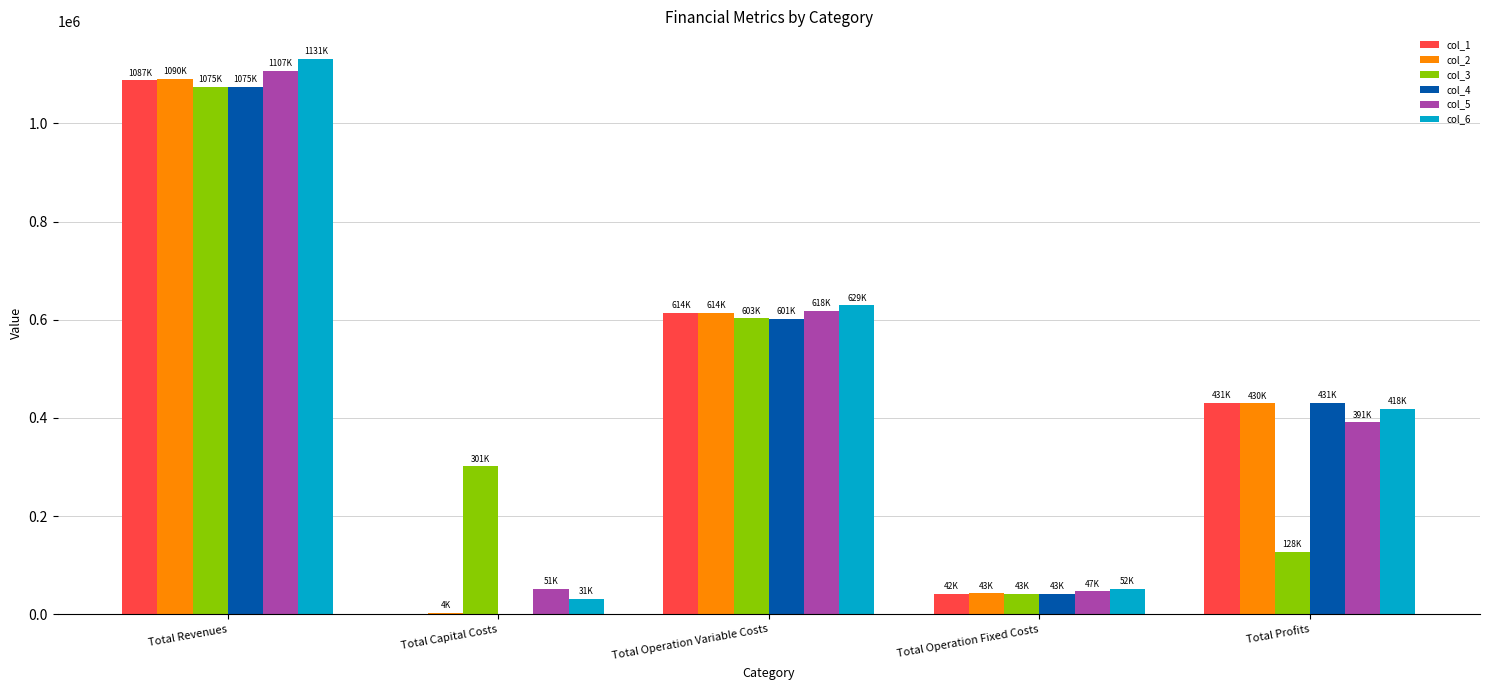

What are all the series names shown in the legend?

col_1, col_2, col_3, col_4, col_5, col_6